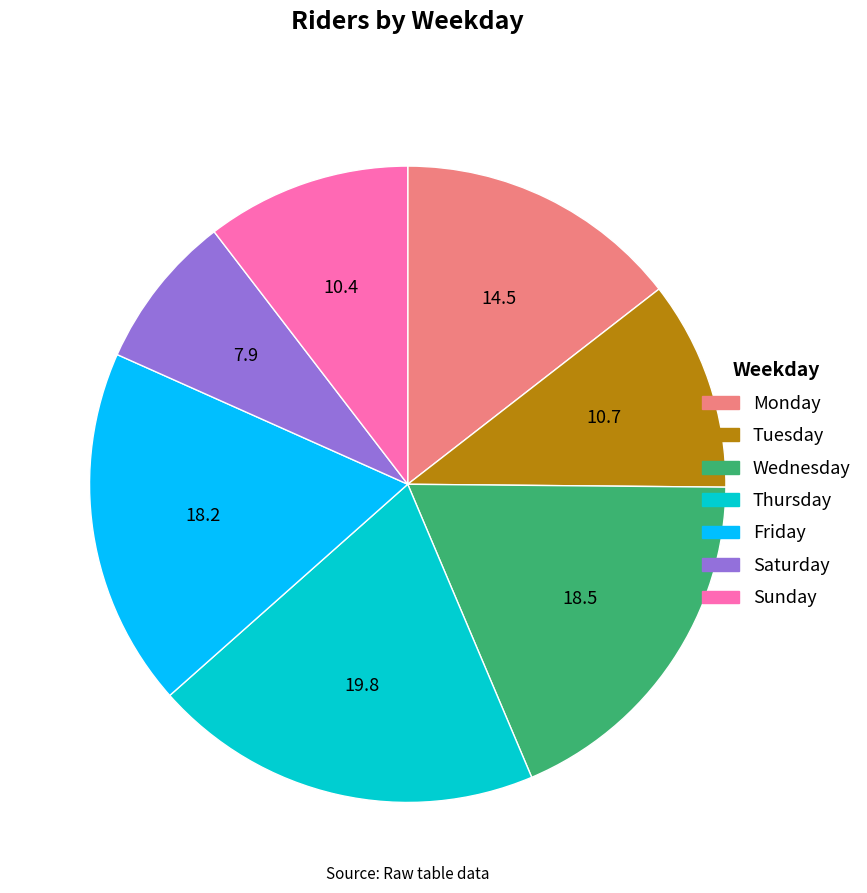

Between Friday and Monday, which is larger?

Friday